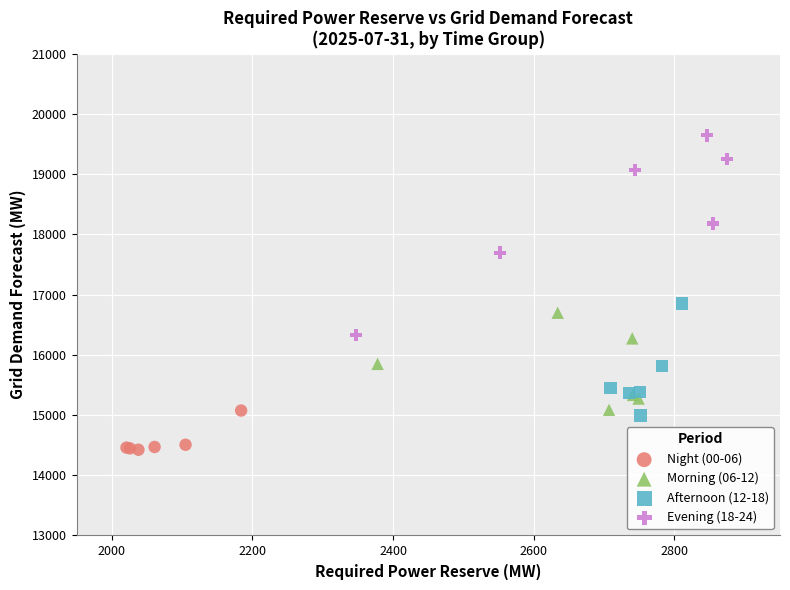

Which series contains the lowest Y value?

Night (00-06)